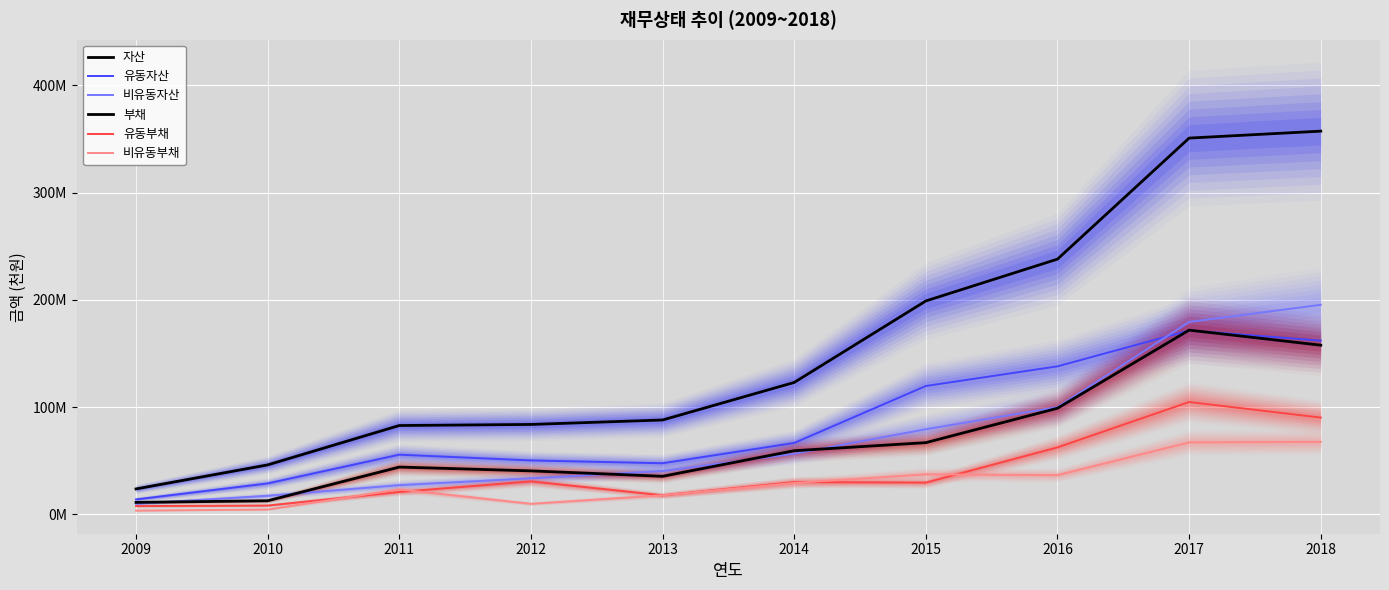

At how many categories does at least one series exceed 283524627?

2